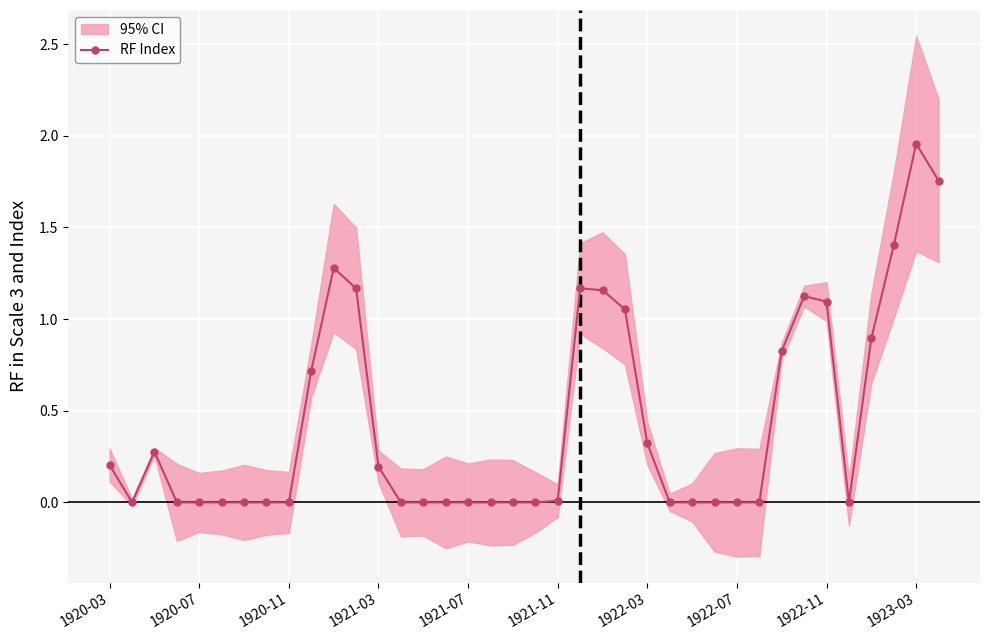

What is the average value?

0.4